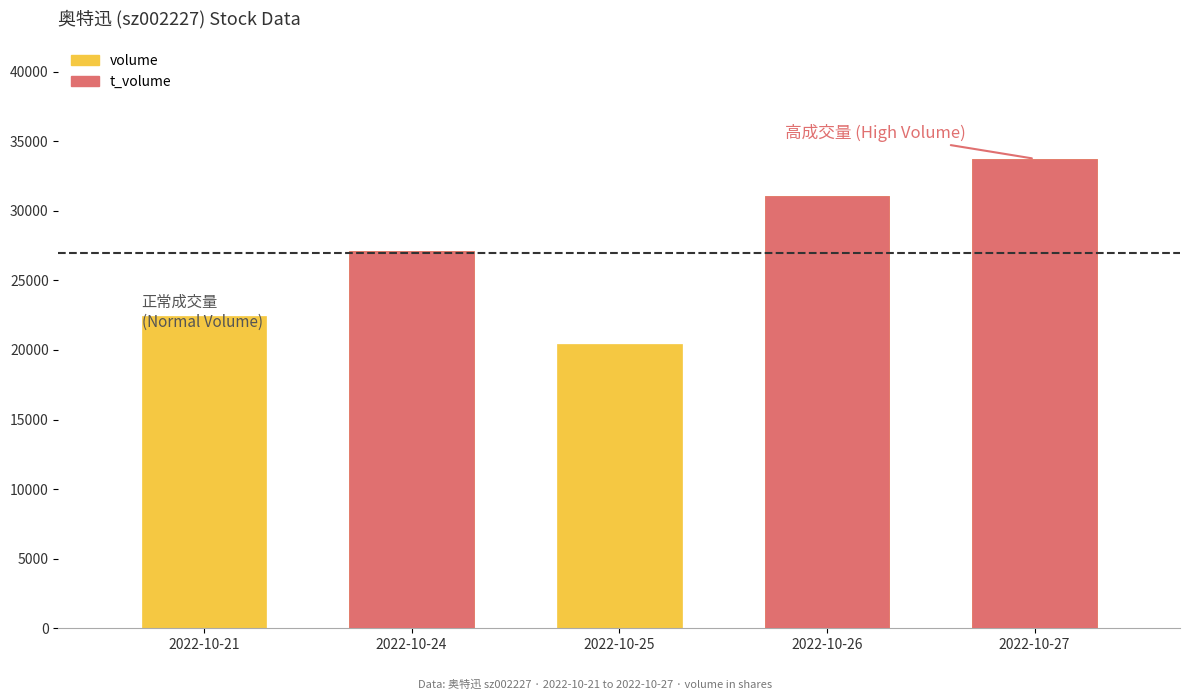

How many values in the volume series exceed 27076?

2